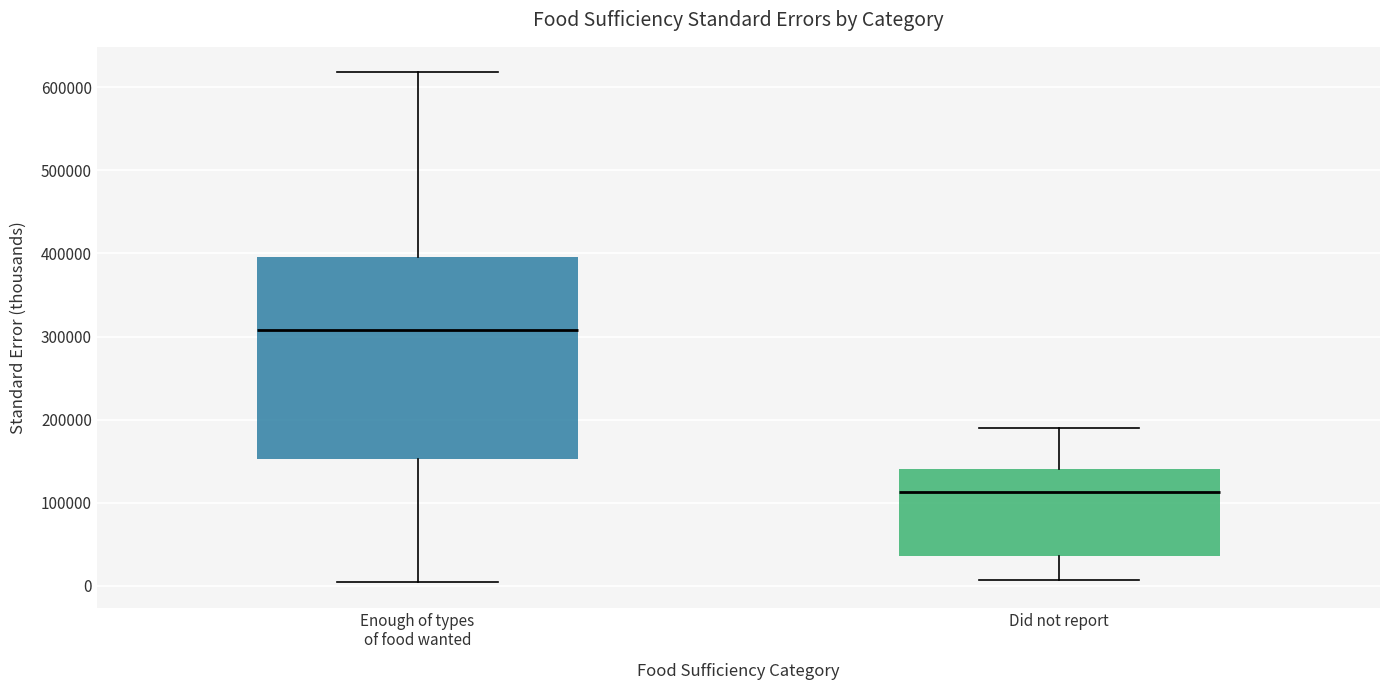

Comparing the boxes themselves (not the whiskers), which one is the tallest?

Enough of types of food wanted